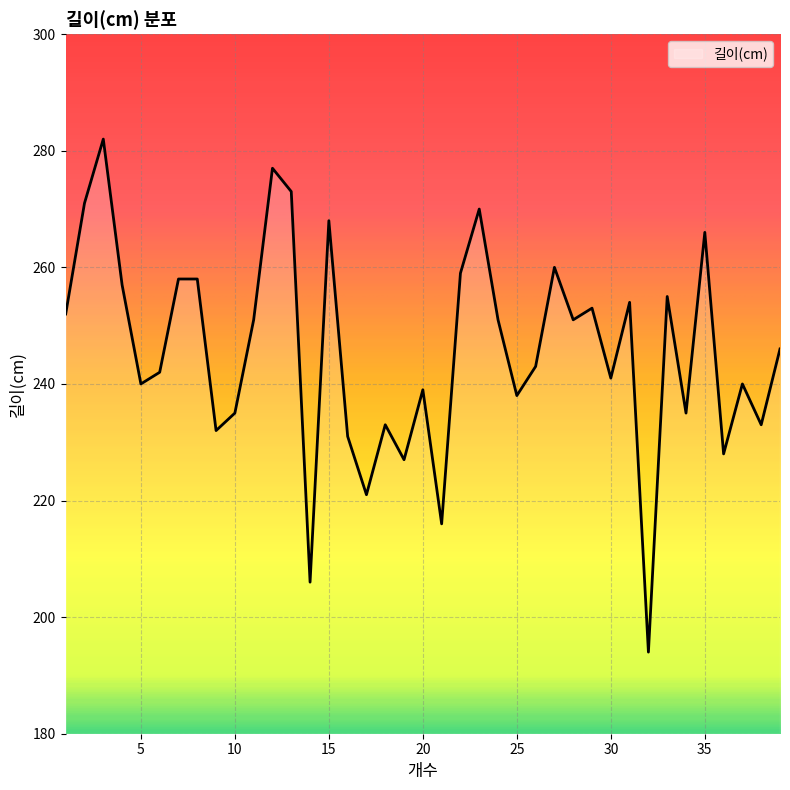

What is the sum of all values?

9586